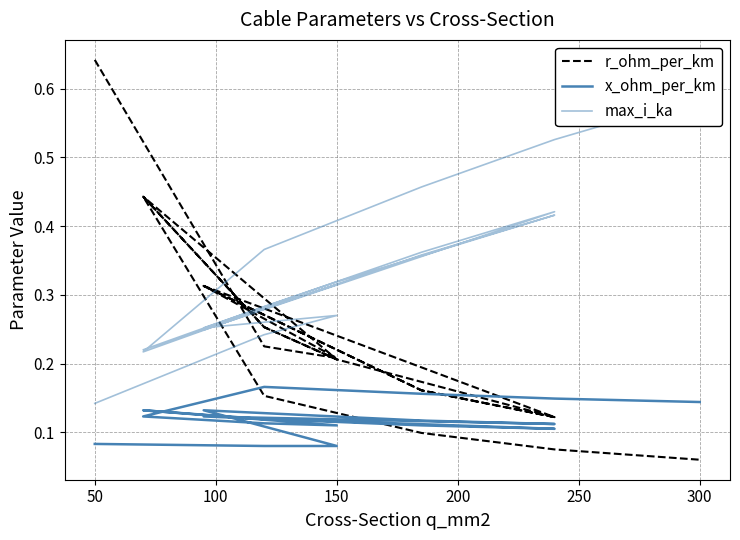

How many series are shown in this chart?

3